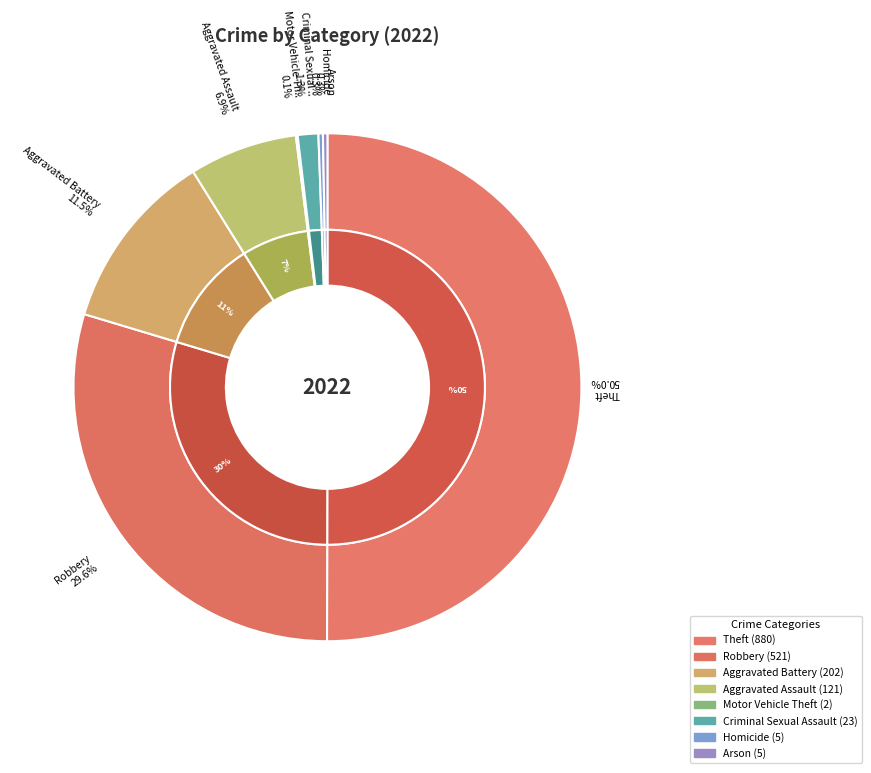

To the nearest percent, what percentage of the pie is Criminal Sexual Assault?

1%